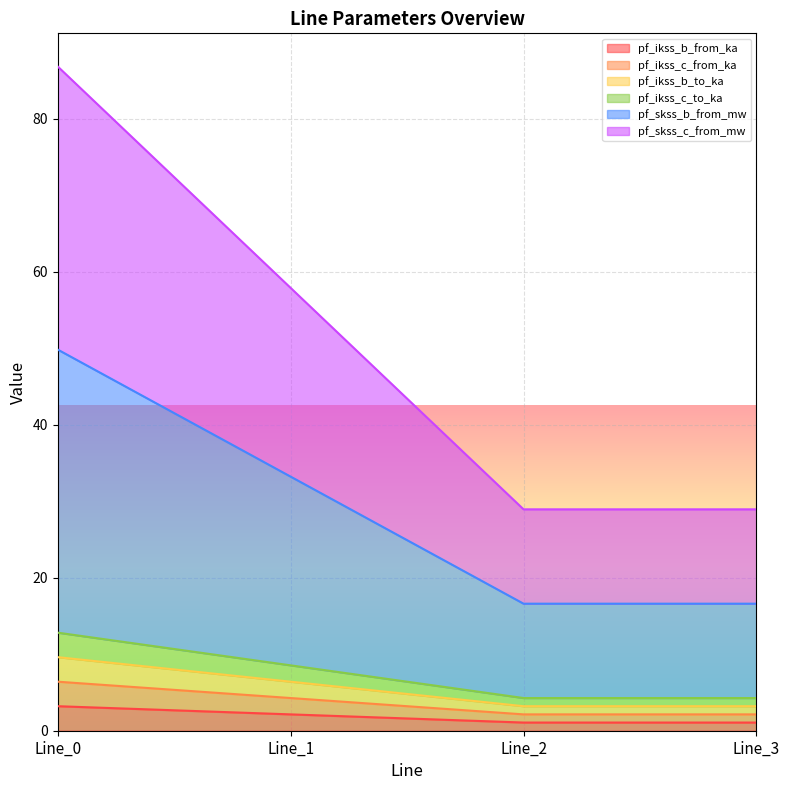

What is the sum of all pf_skss_b_from_mw values?

116.2